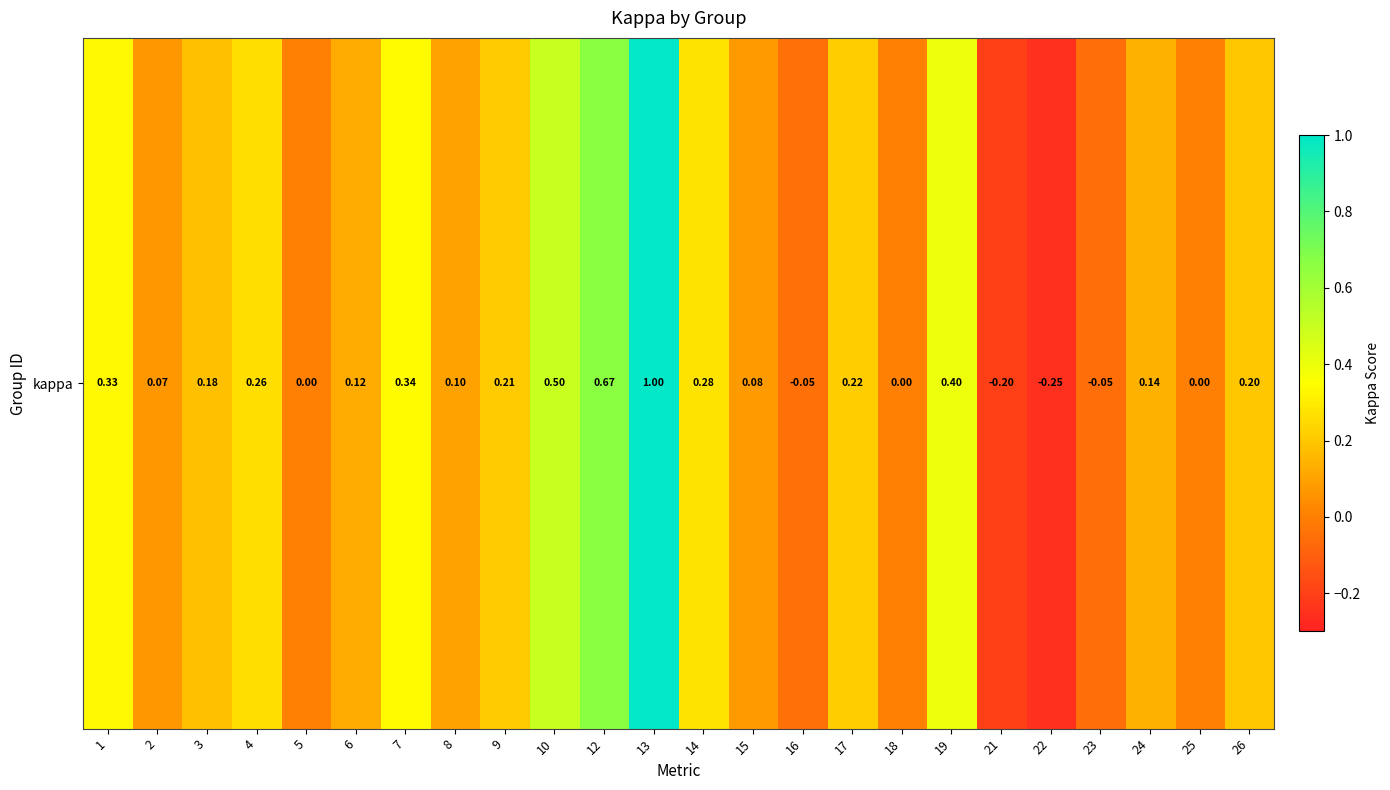

True or false: the data shows 0.6 at 18.

False